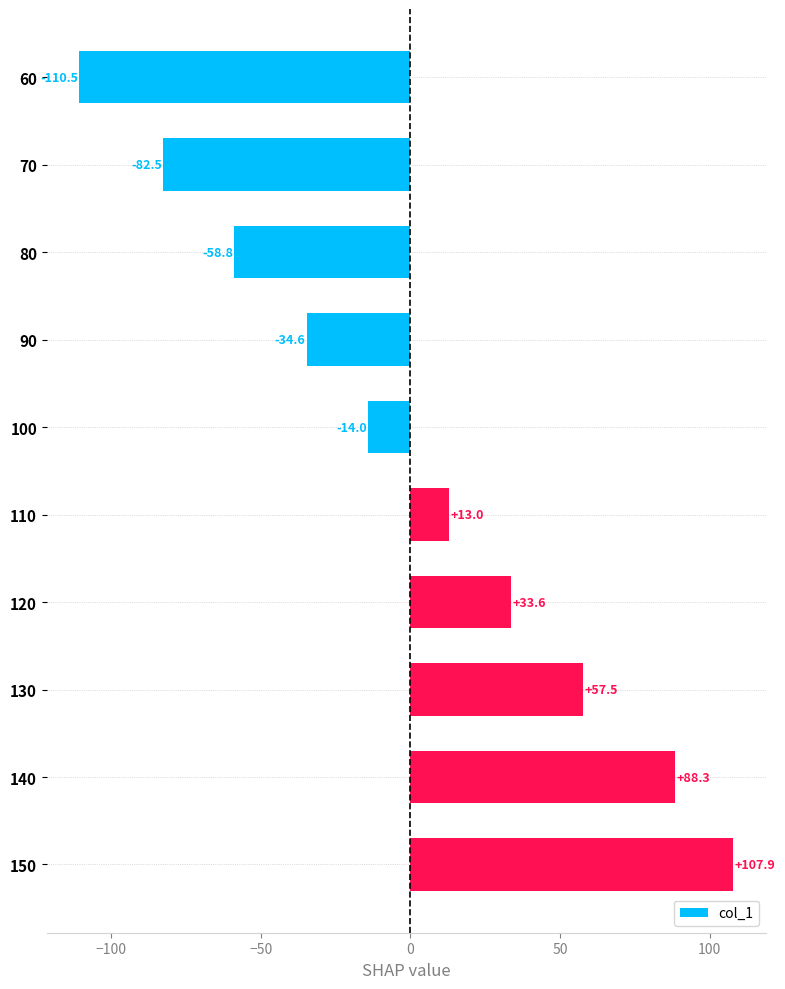

What is the value of the 8th bar from the top?

57.5